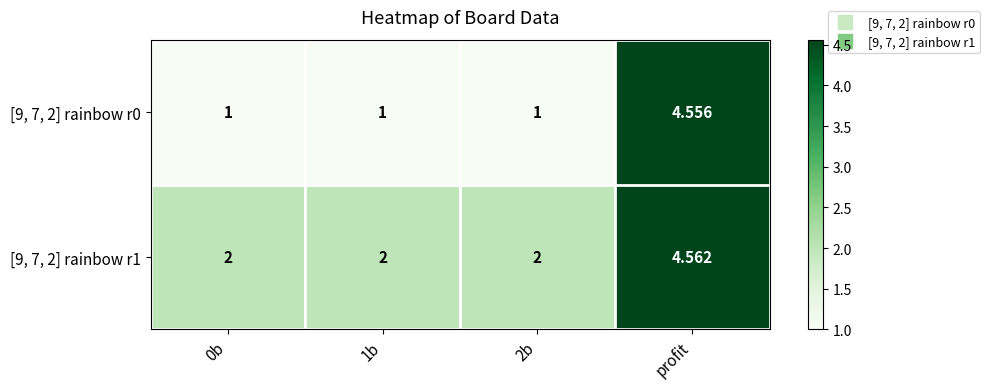

Is the value of [9, 7, 2] rainbow r0 at 1b greater than the value of [9, 7, 2] rainbow r1 at 0b?

No